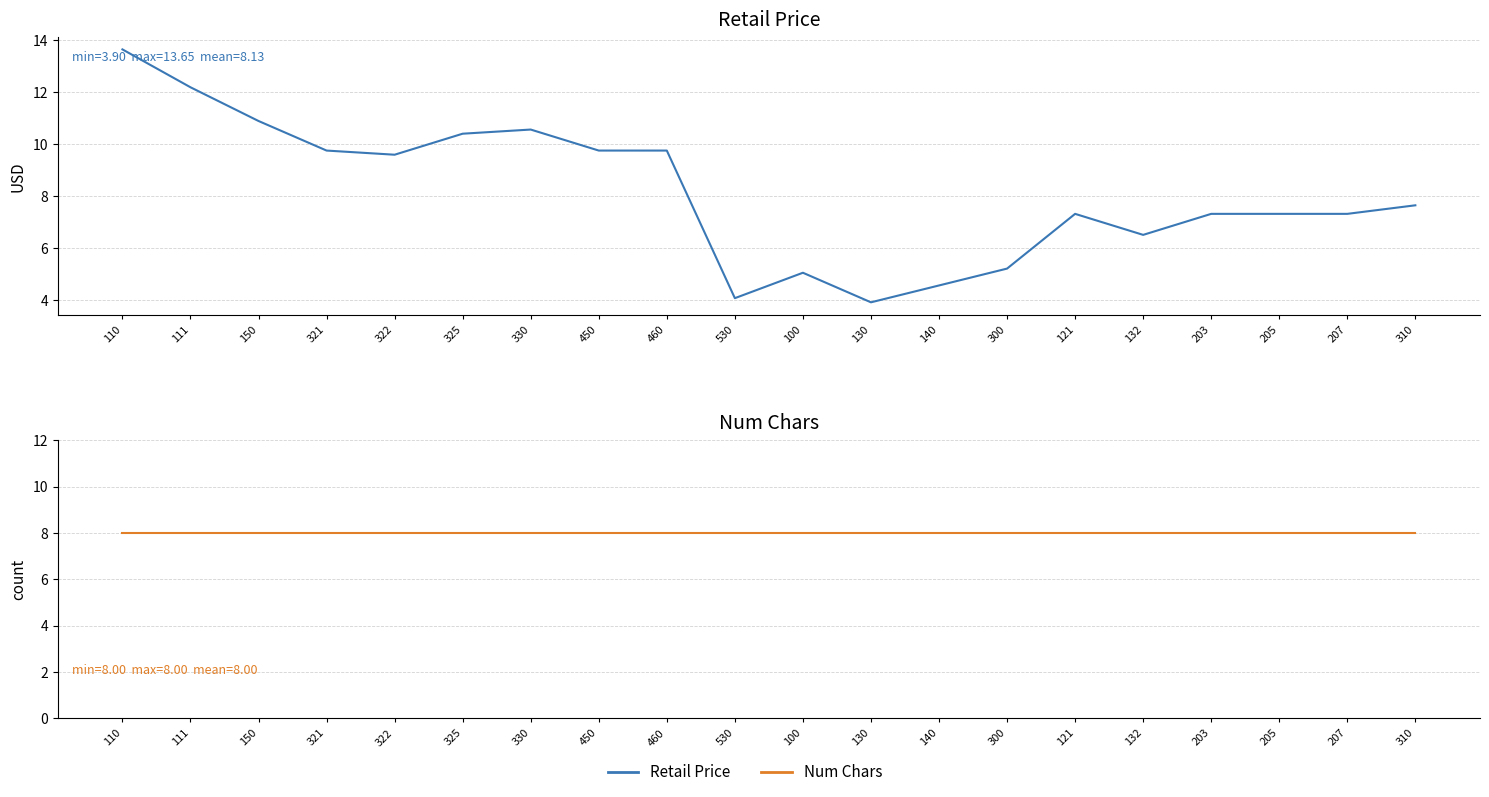

Is it true that Retail Price equals 4.5 at 150?

False